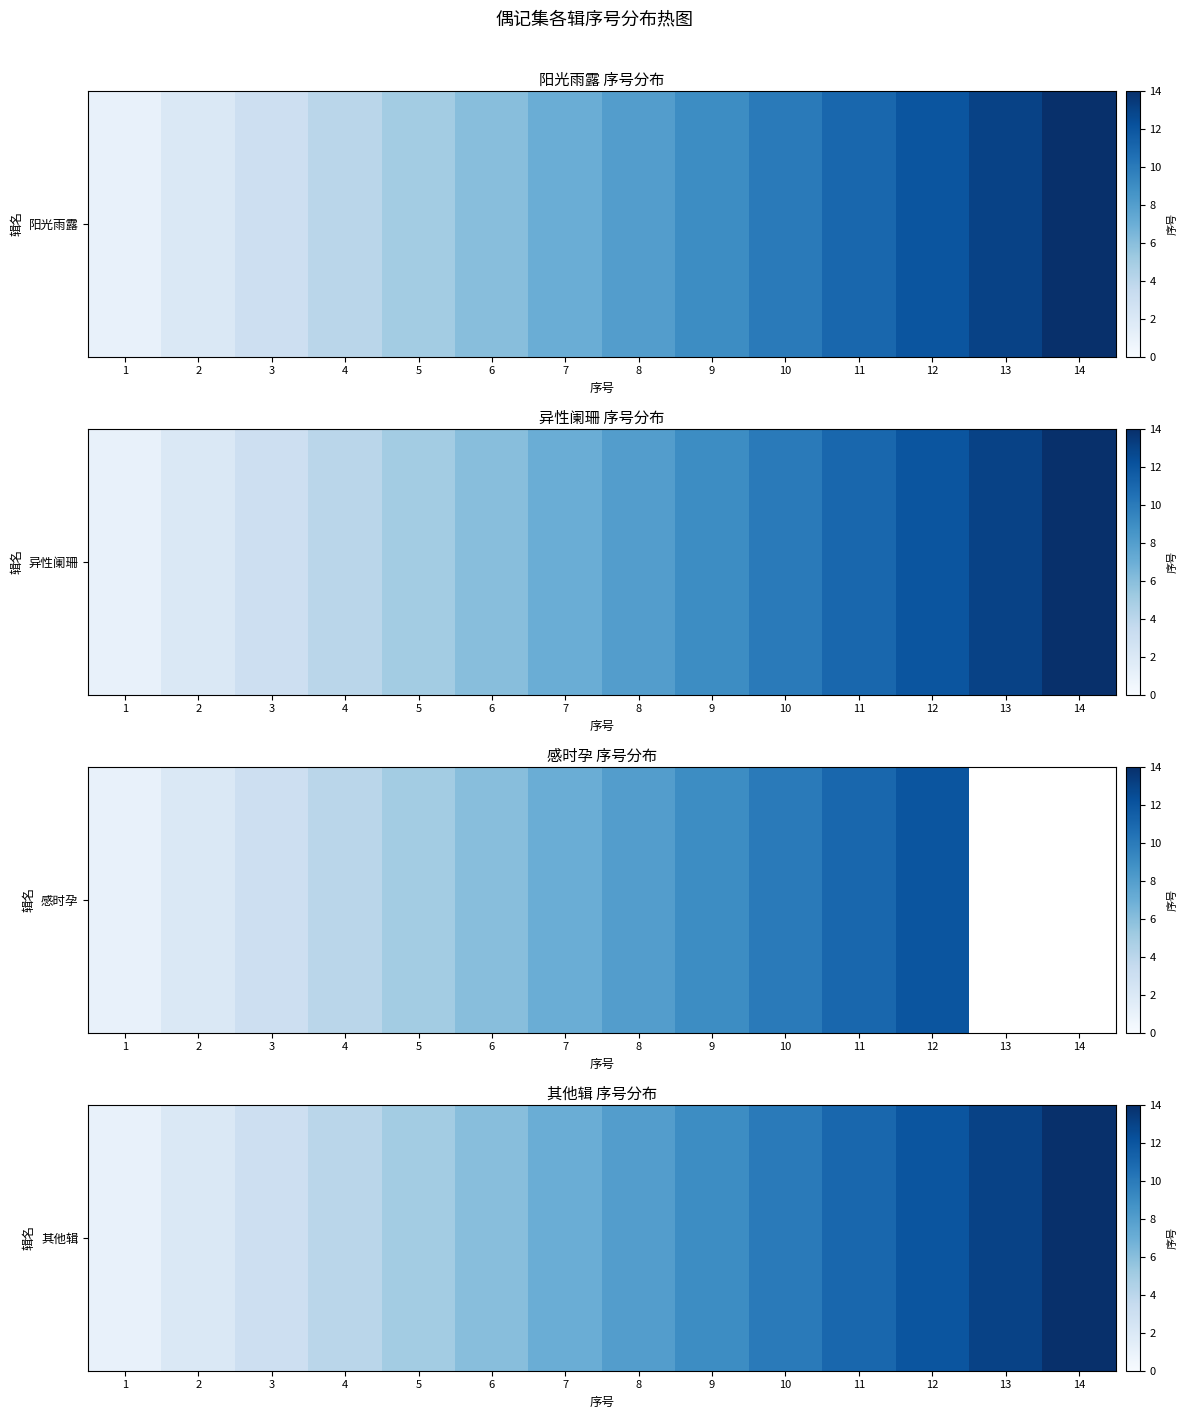

What is the greatest value displayed?

14